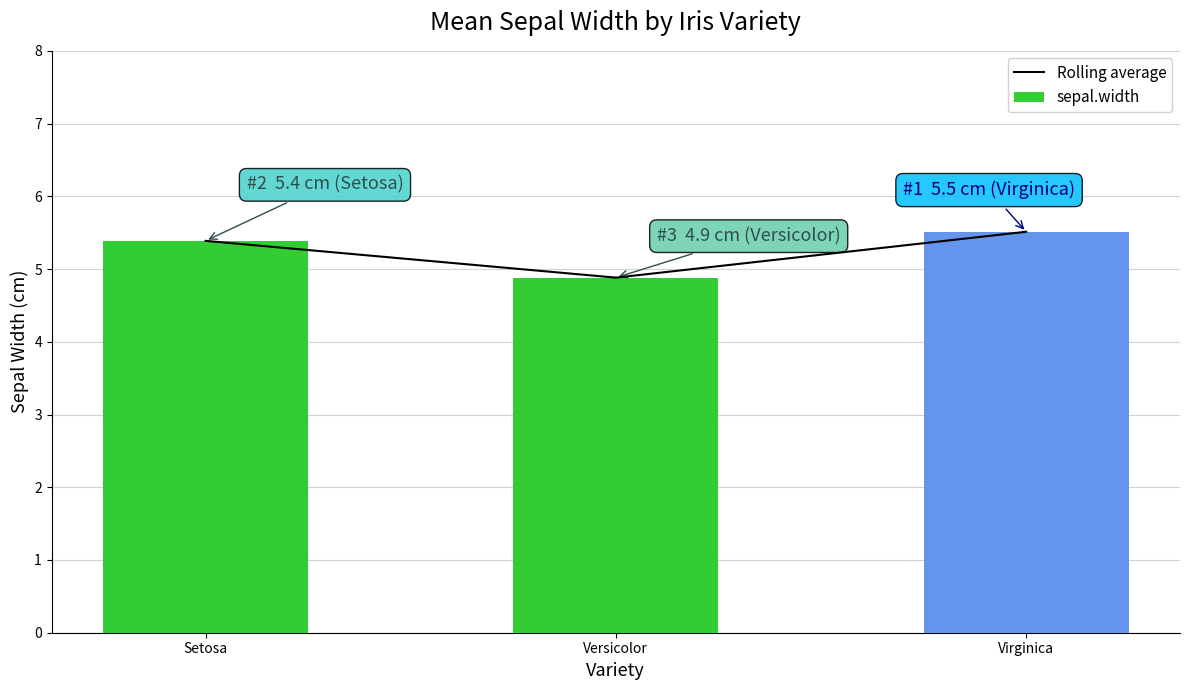

At how many categories does at least one series exceed 4?

3